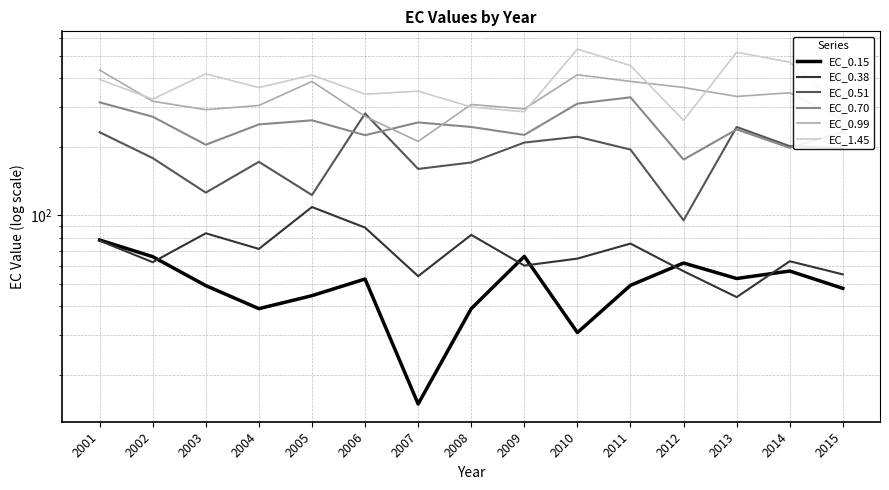

How many lines are shown in the chart?

6